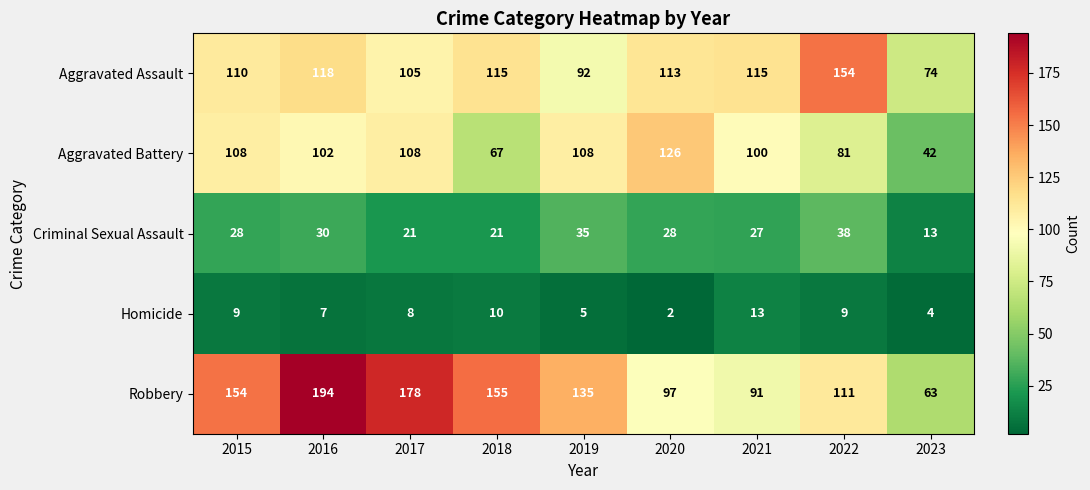

At which label is Criminal Sexual Assault closest to 25?

2021